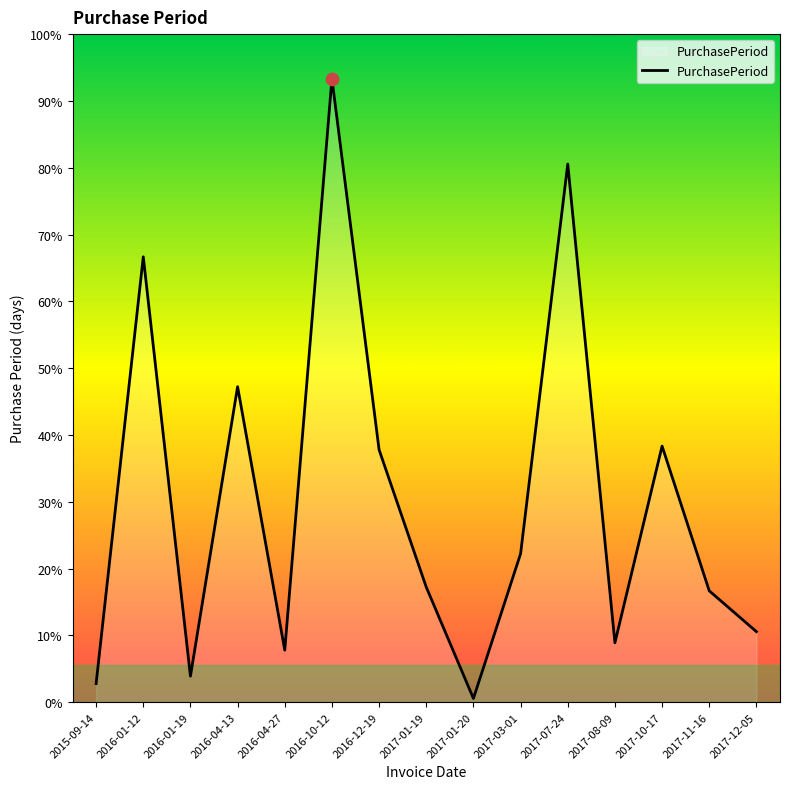

Approximately how many times larger is the value at 2017-03-01 compared to 2016-01-19?

5.7